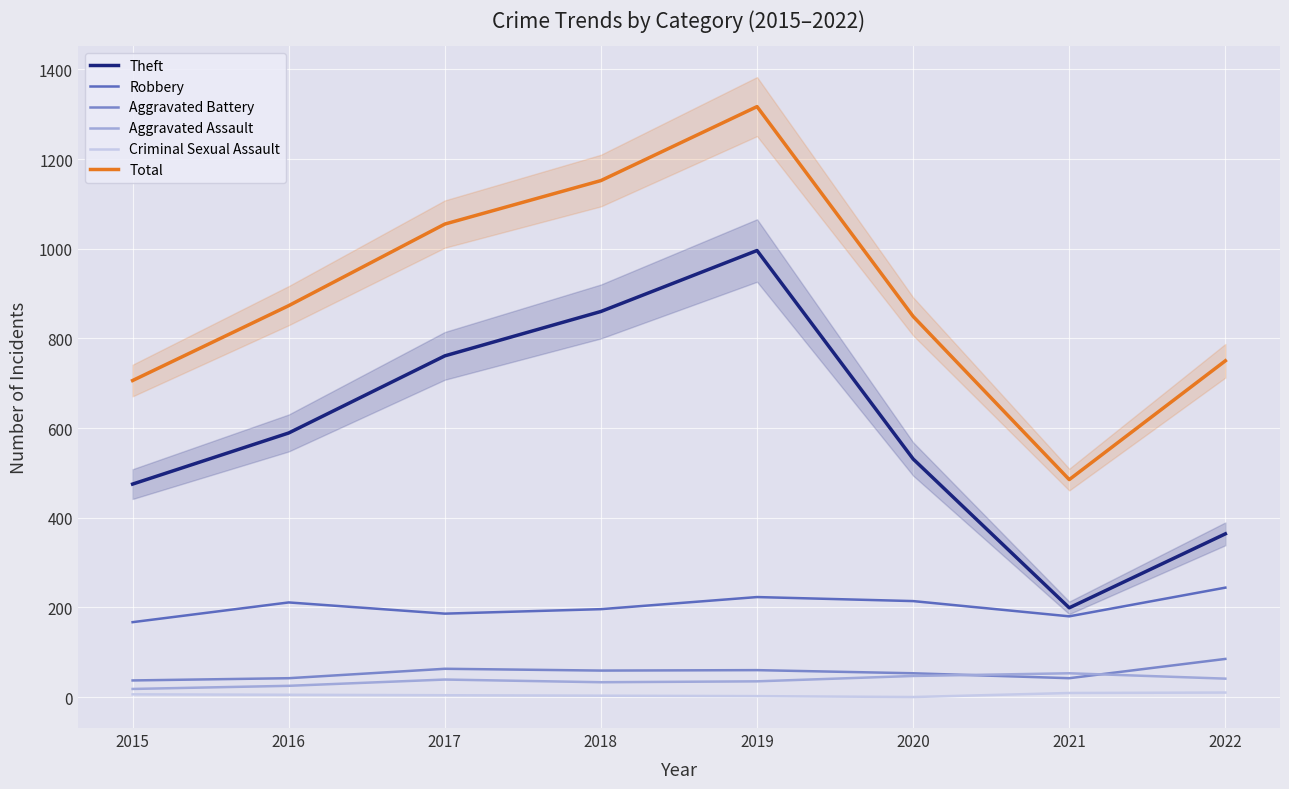

In Aggravated Assault, how many points are lower than both neighbors (excluding endpoints)?

1